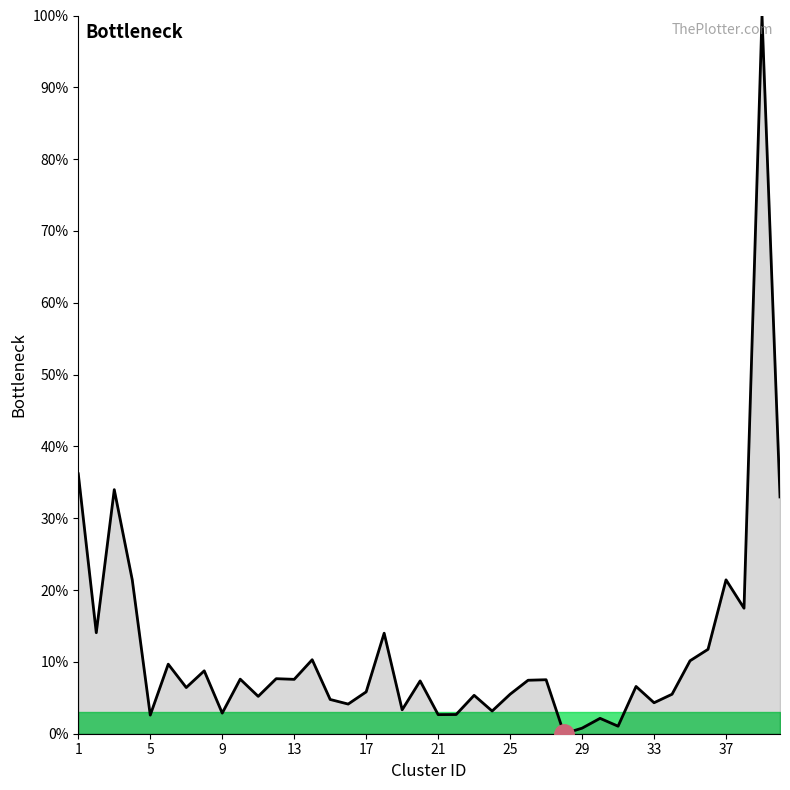

At which category does the chart reach its minimum across all series?

28